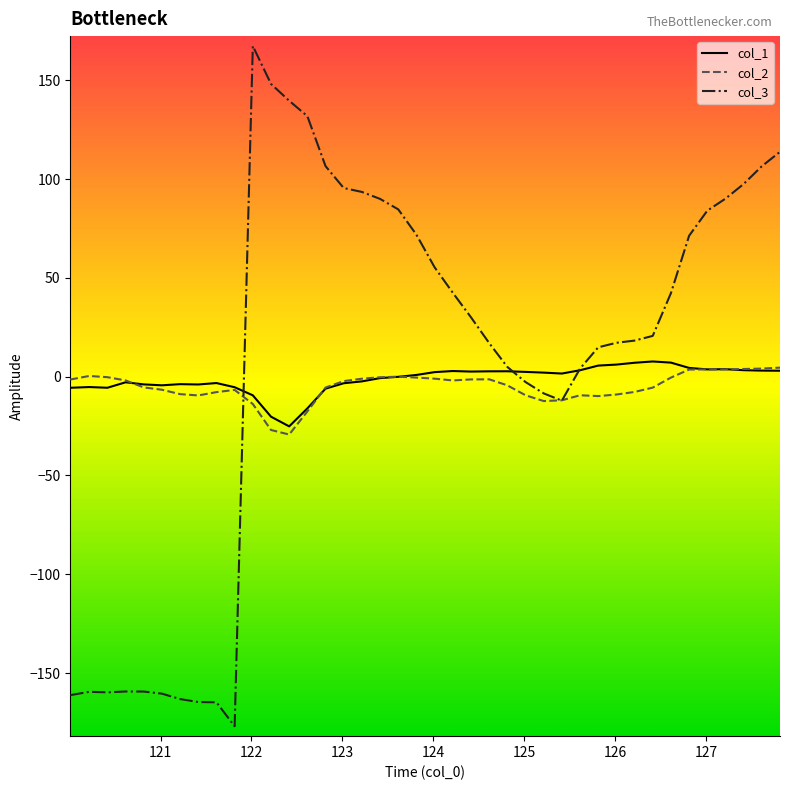

Which series has the widest spread of values?

col_3